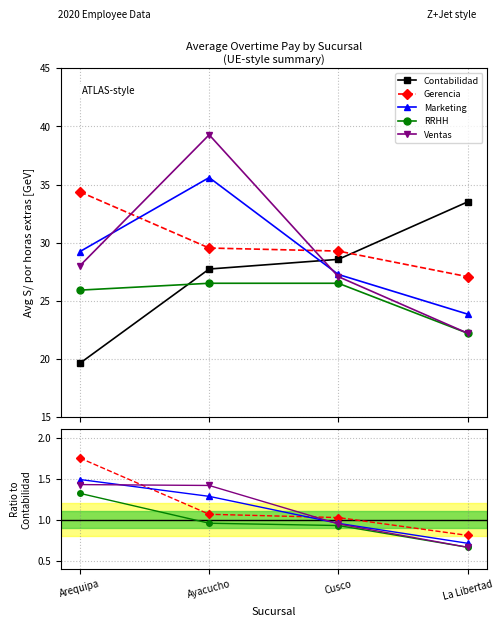

Which series has the widest spread of values?

Average overtime pay (Ventas)